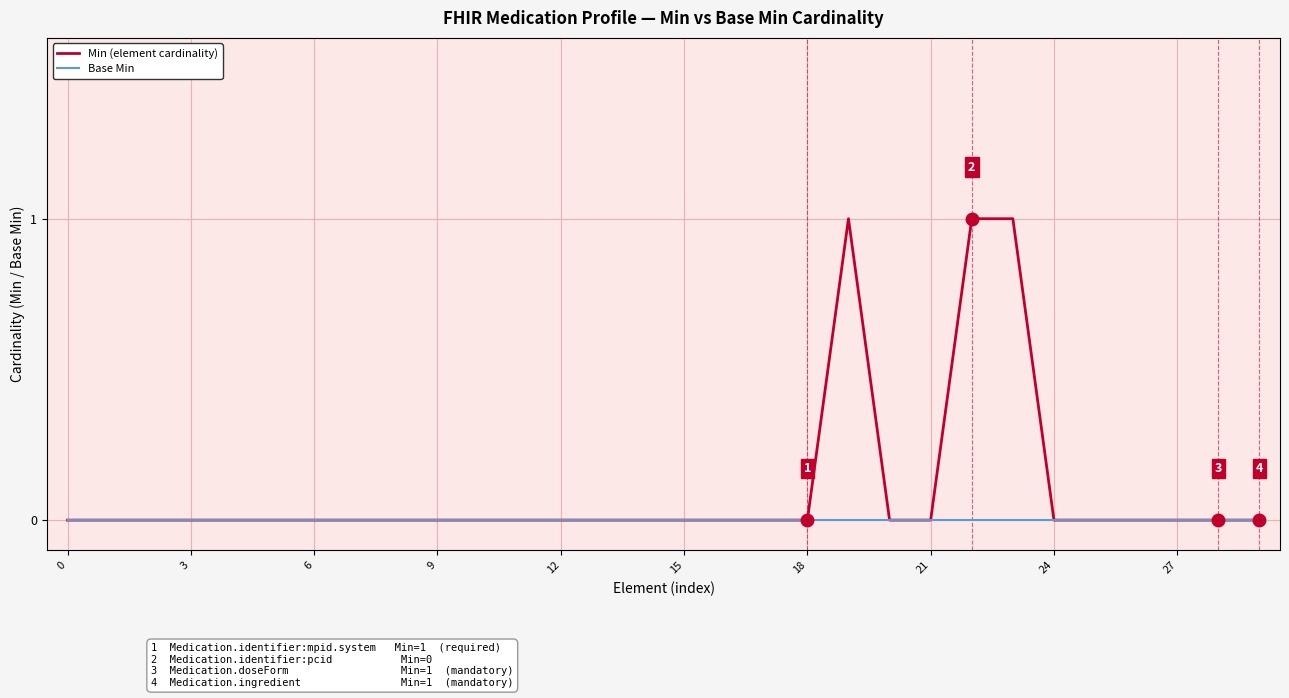

True or false: Min (element cardinality) has more than 0 interior local peaks.

True